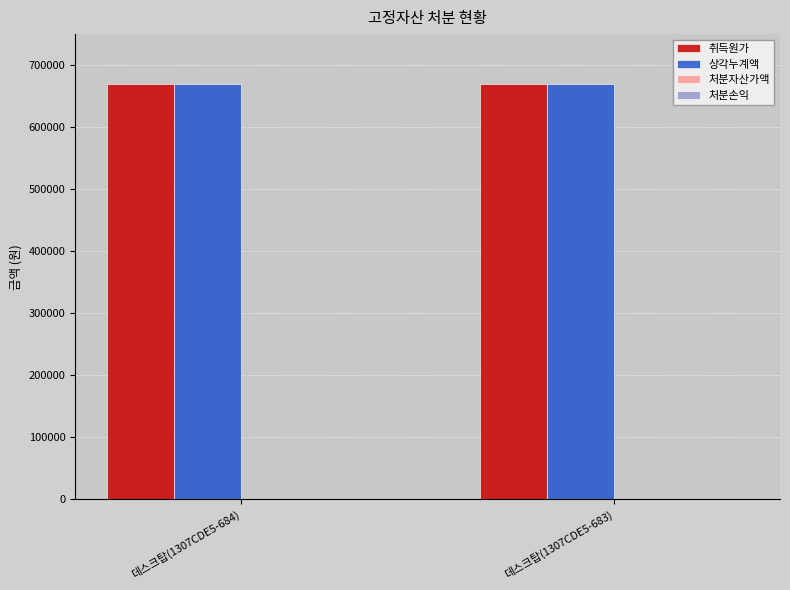

Reading left to right, list all the values displayed in this chart.

취득원가: 데스크탑(1307CDE5-684)=670000	데스크탑(1307CDE5-683)=670000
상각누계액: 데스크탑(1307CDE5-684)=669000	데스크탑(1307CDE5-683)=669000